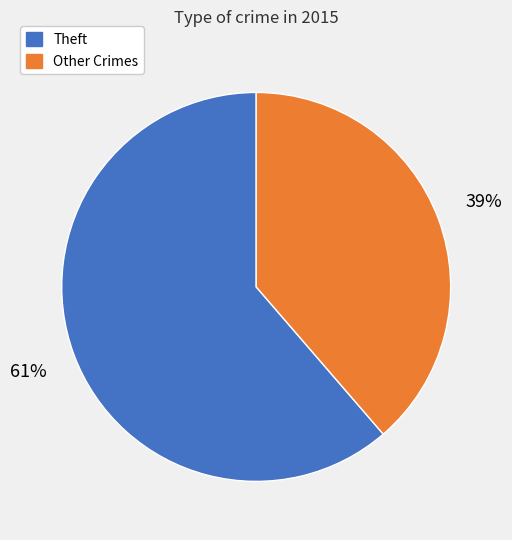

Count the number of slices in the pie.

2